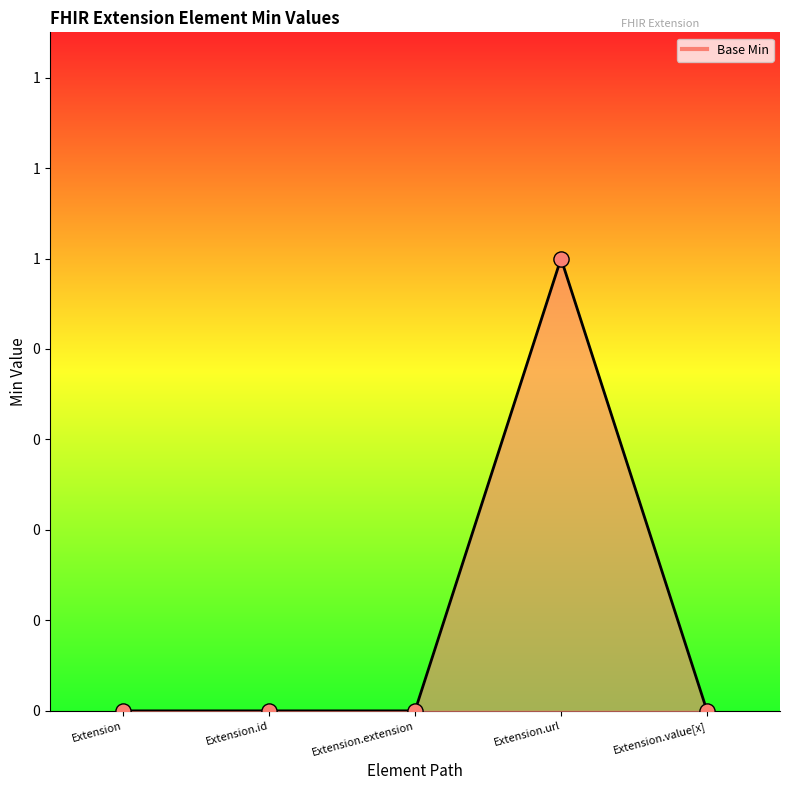

Between Extension and Extension.value[x], which is larger?

Extension